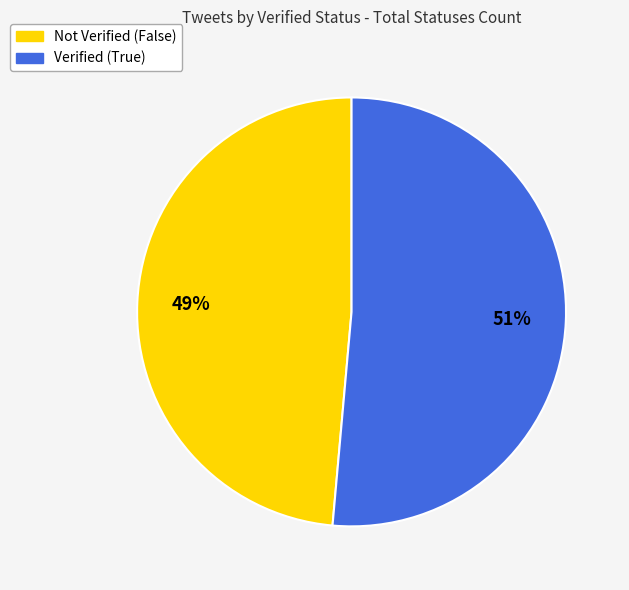

To the nearest percent, what is the average slice percentage?

50%